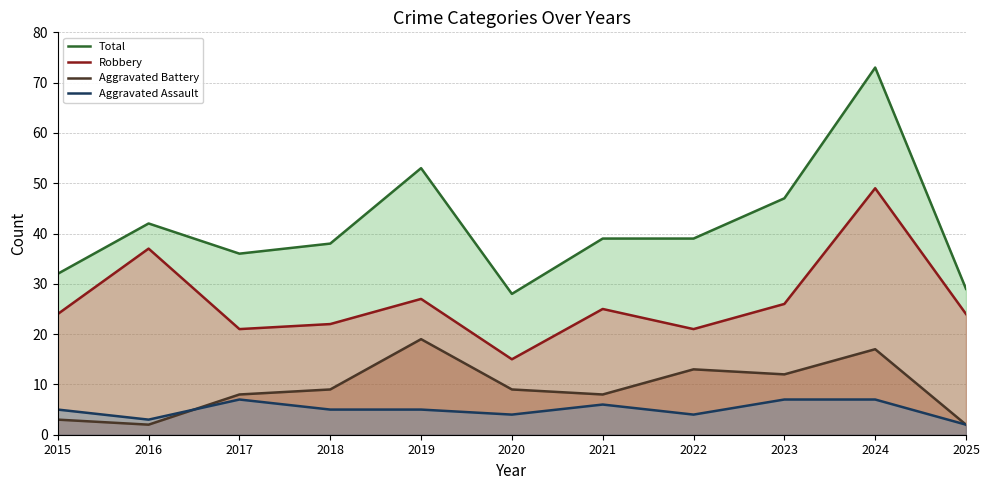

Which series has the largest total across all categories?

Total